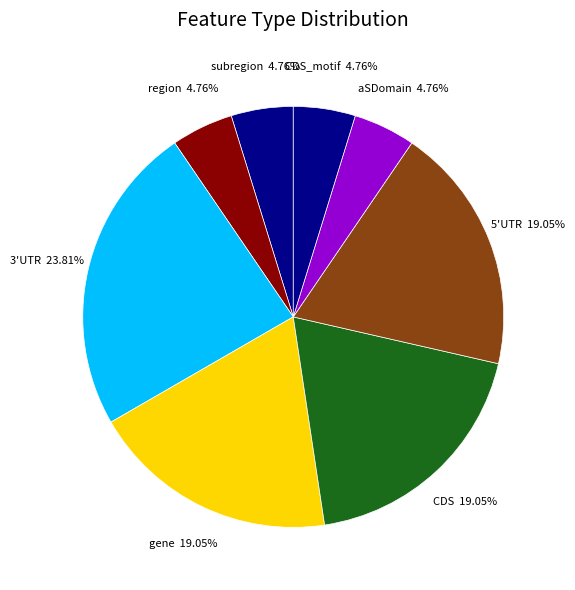

To the nearest percent, what portion does CDS represent?

19%